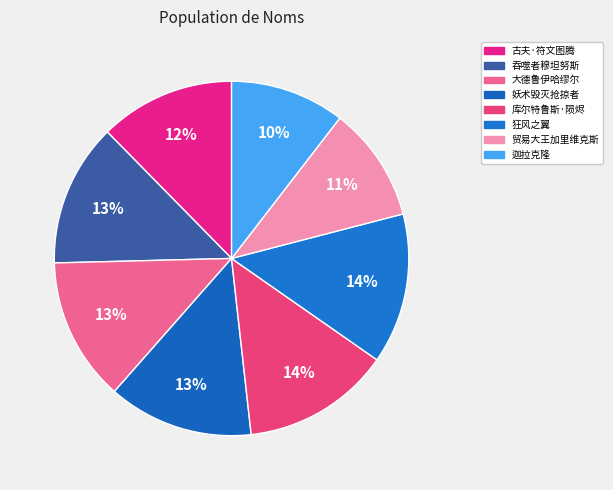

True or false: 狂风之翼 accounts for 14% of the total.

True